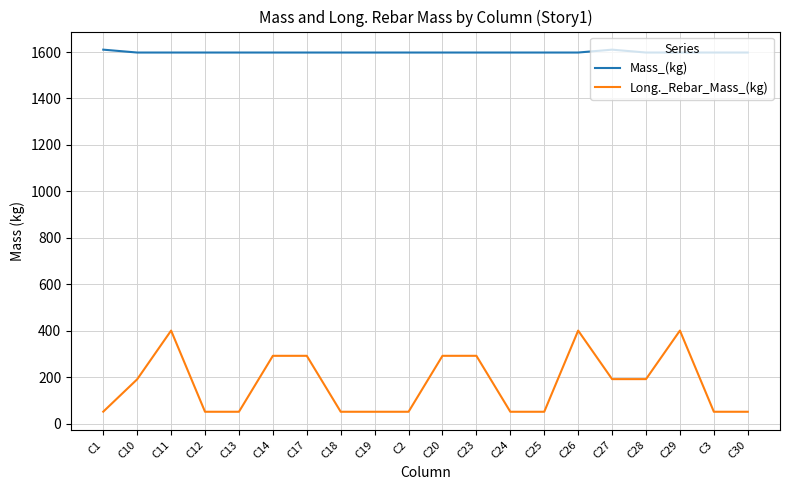

Does the chart have visible grid lines?

Yes